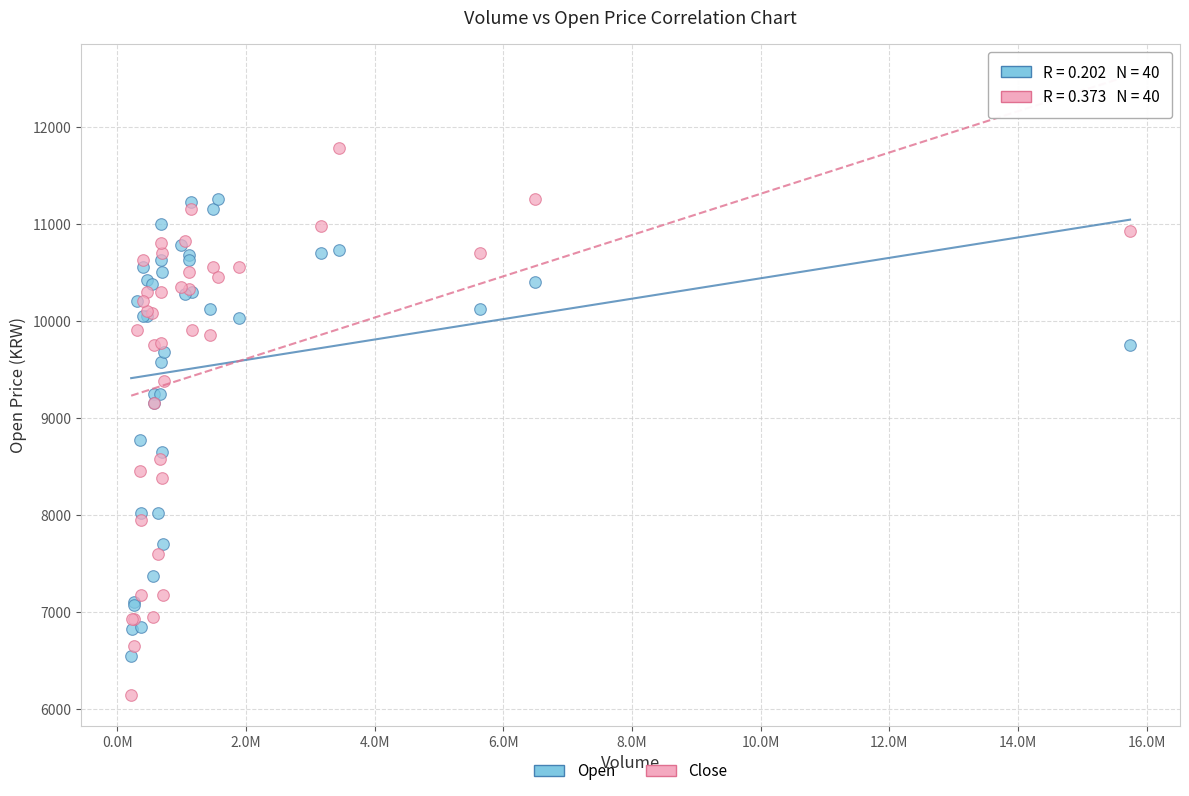

Which series contains the highest Y value?

Close